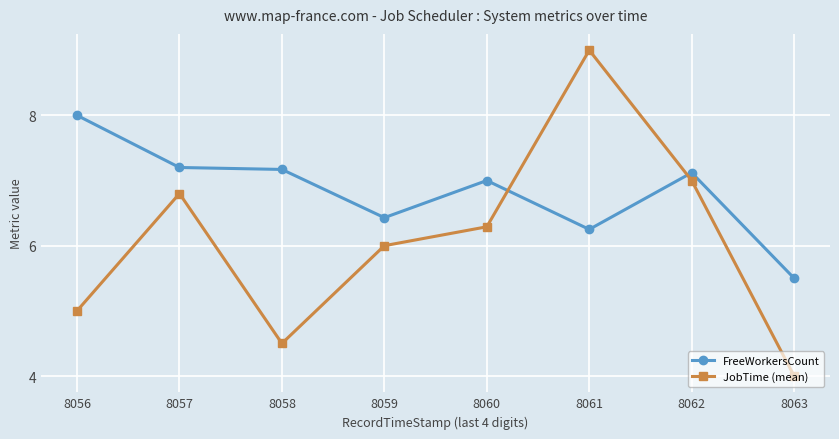

What is the sum of the JobTime (mean) values at 8058 and 8061?

13.5